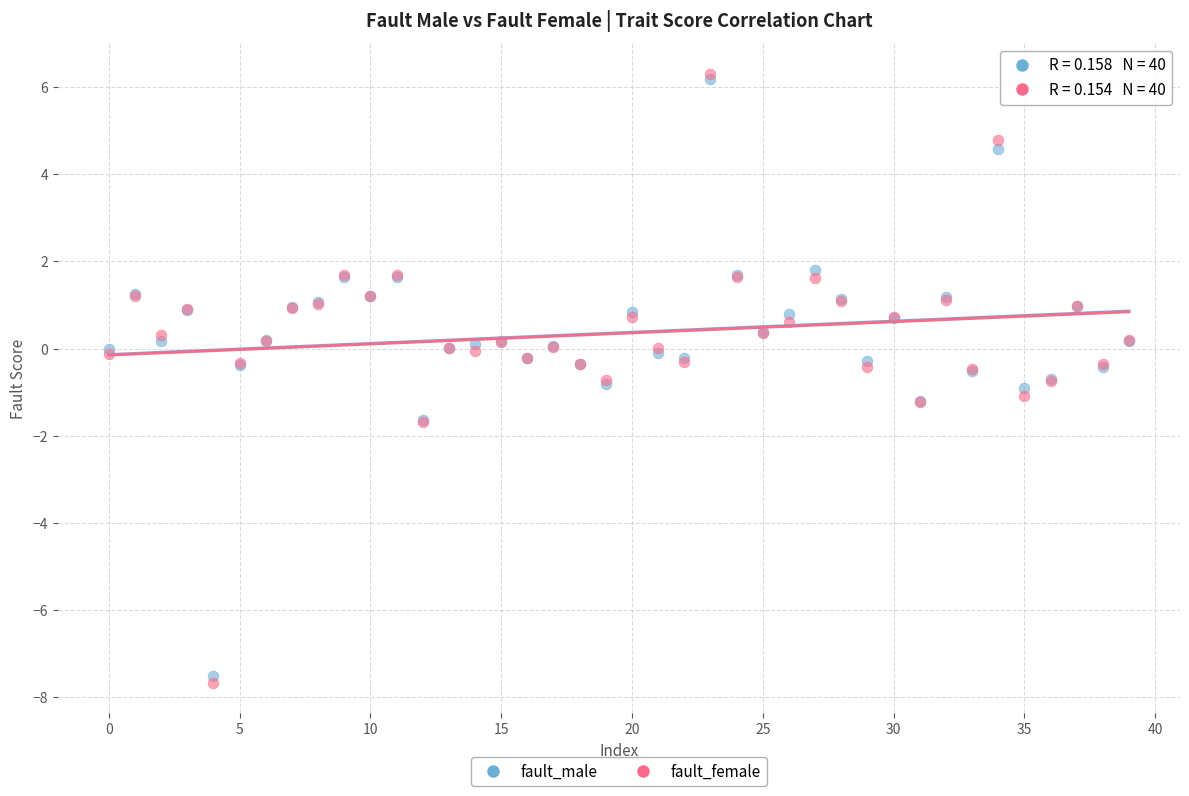

What are all the series names shown in the legend?

fault_male, fault_female